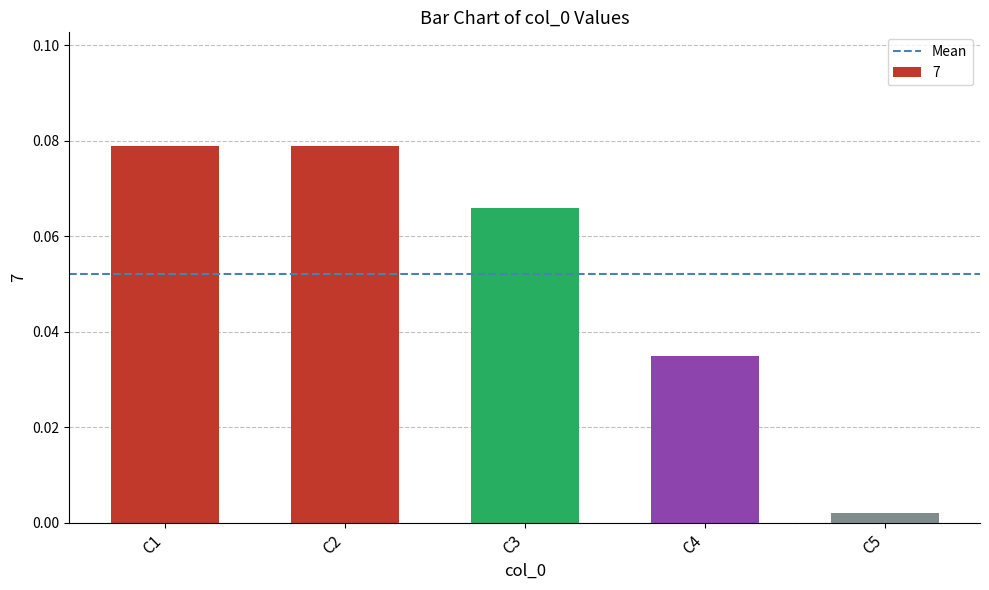

What is the sum of all values?

0.3